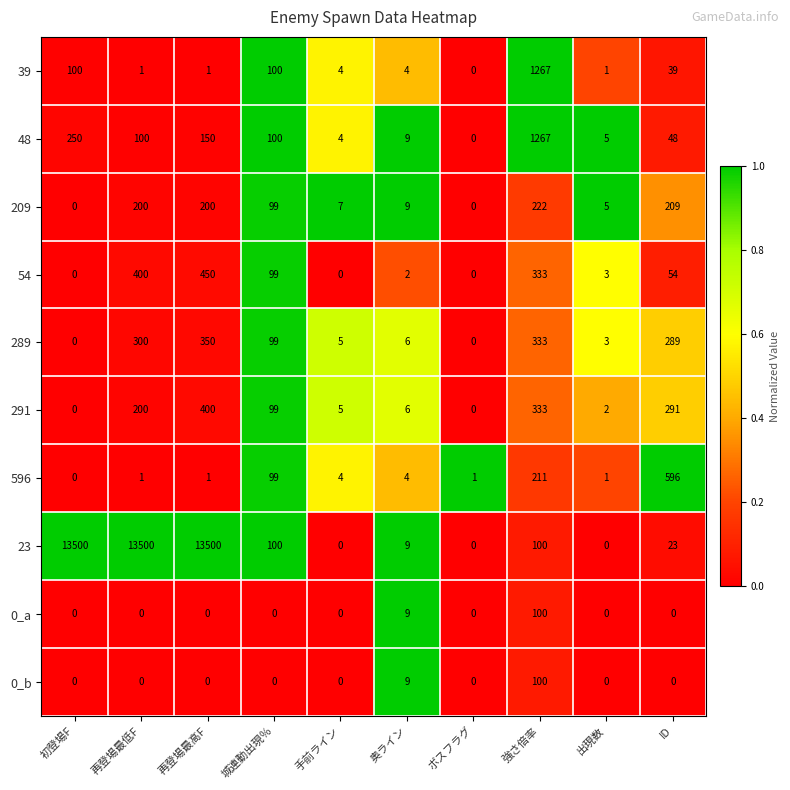

What is the average value of the 291 series?

134